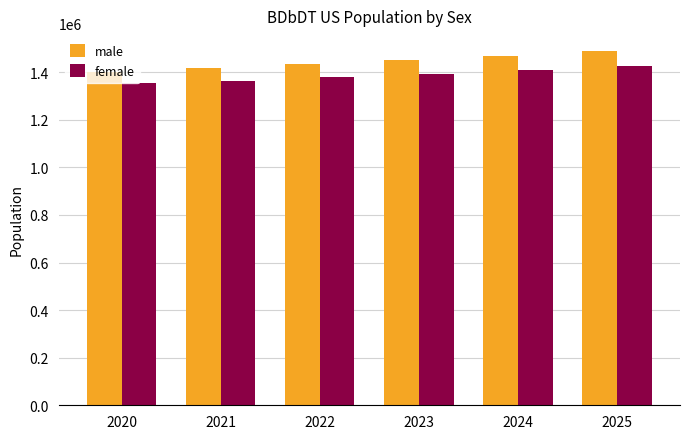

Are the bars grouped side by side (vs. stacked)?

Yes